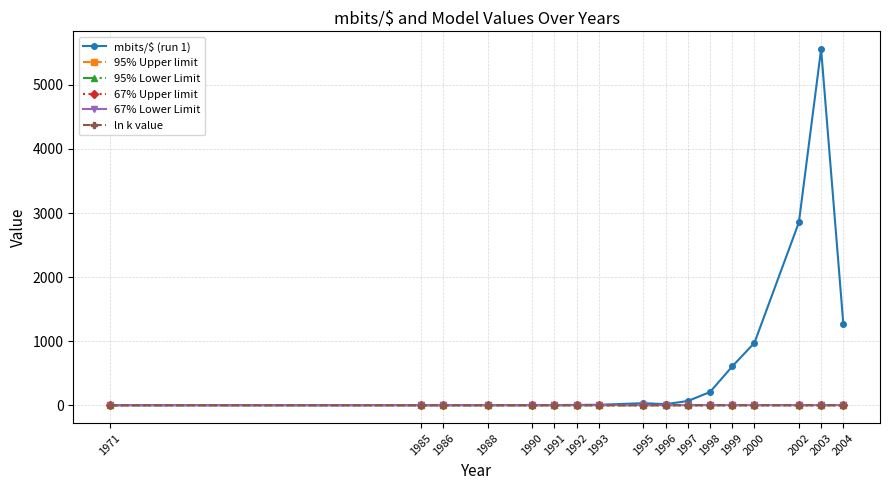

At how many categories does at least one series exceed 3345?

1